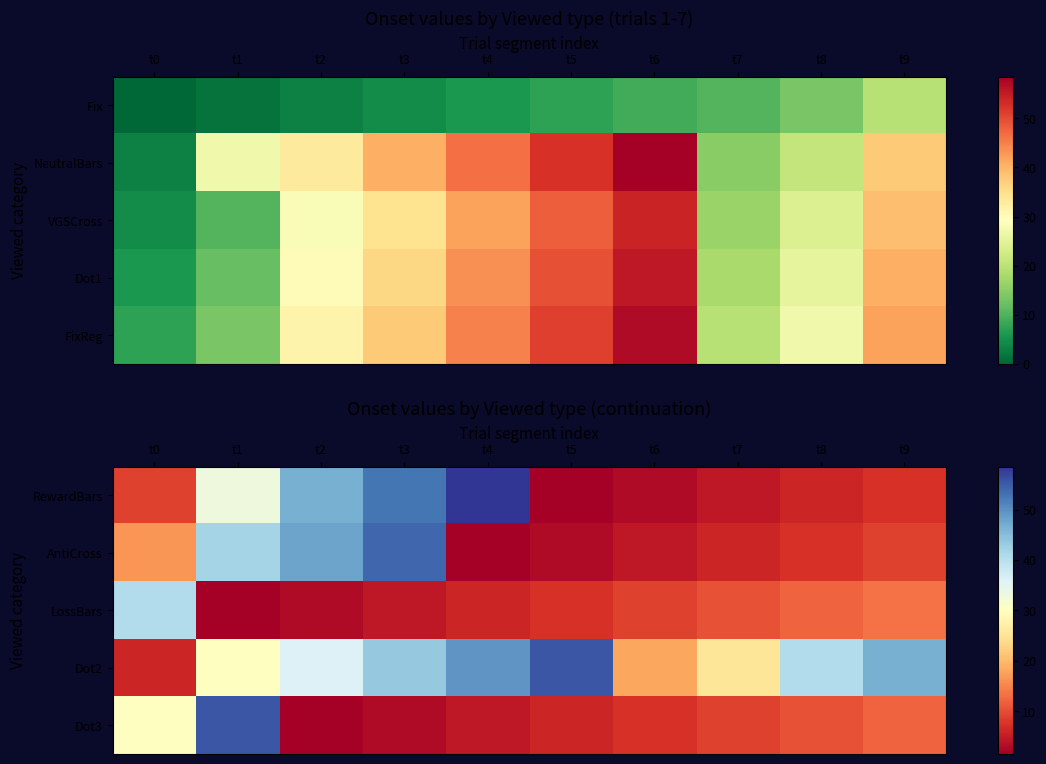

How many data points does each series have?

10